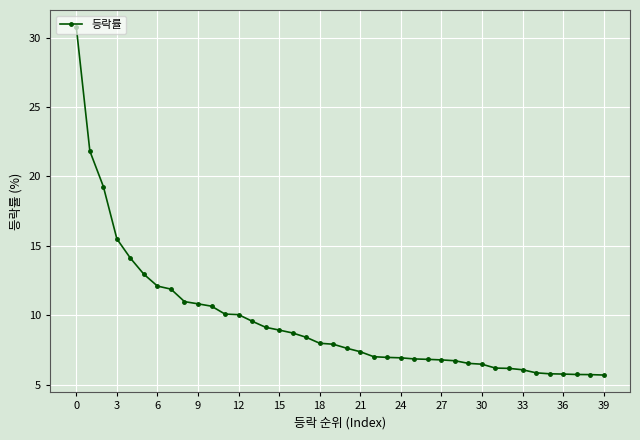

What is the sum of all values?

380.6